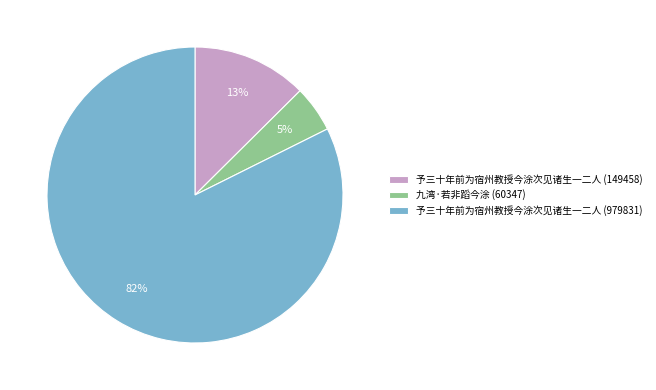

How many slices are in this pie chart?

3